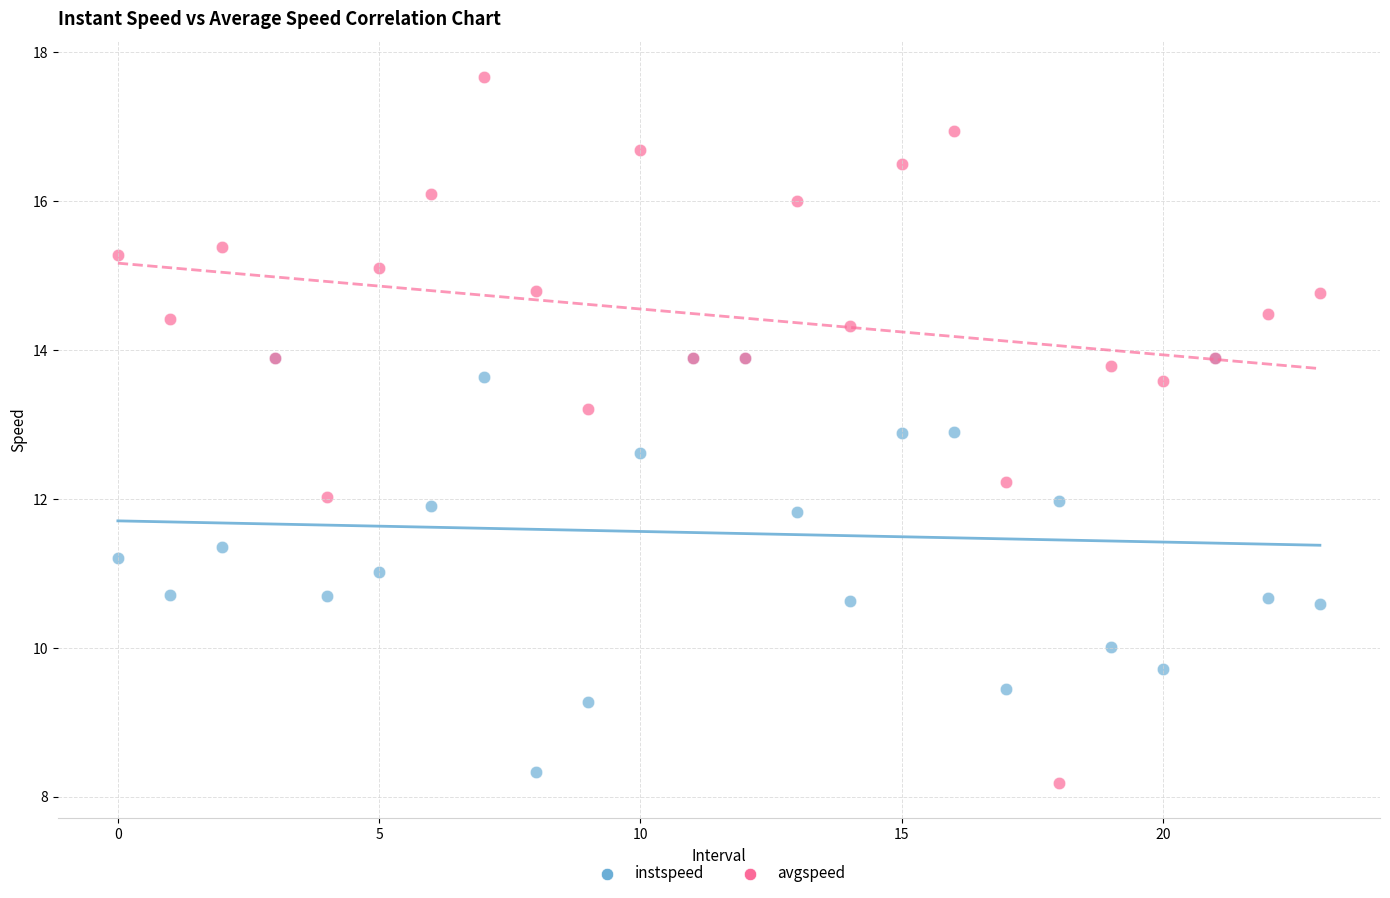

What are all the series names shown in the legend?

instspeed, avgspeed